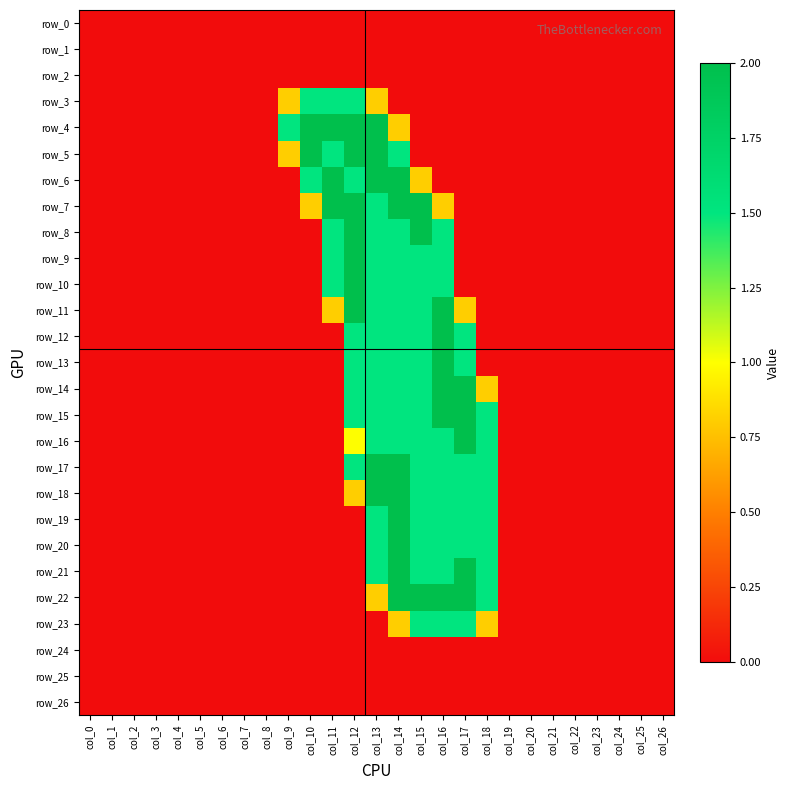

What is the average value of the row_15 series?

0.4